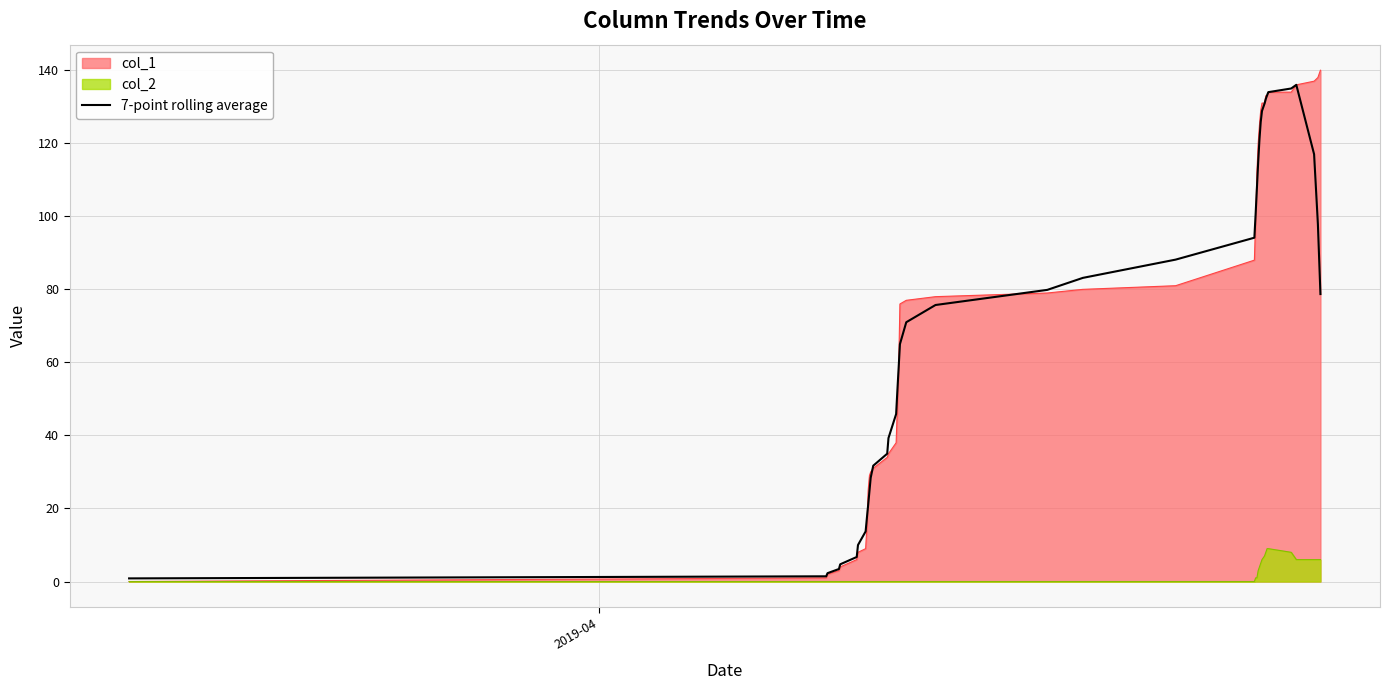

What is the maximum value for 7-point rolling average?

136.0